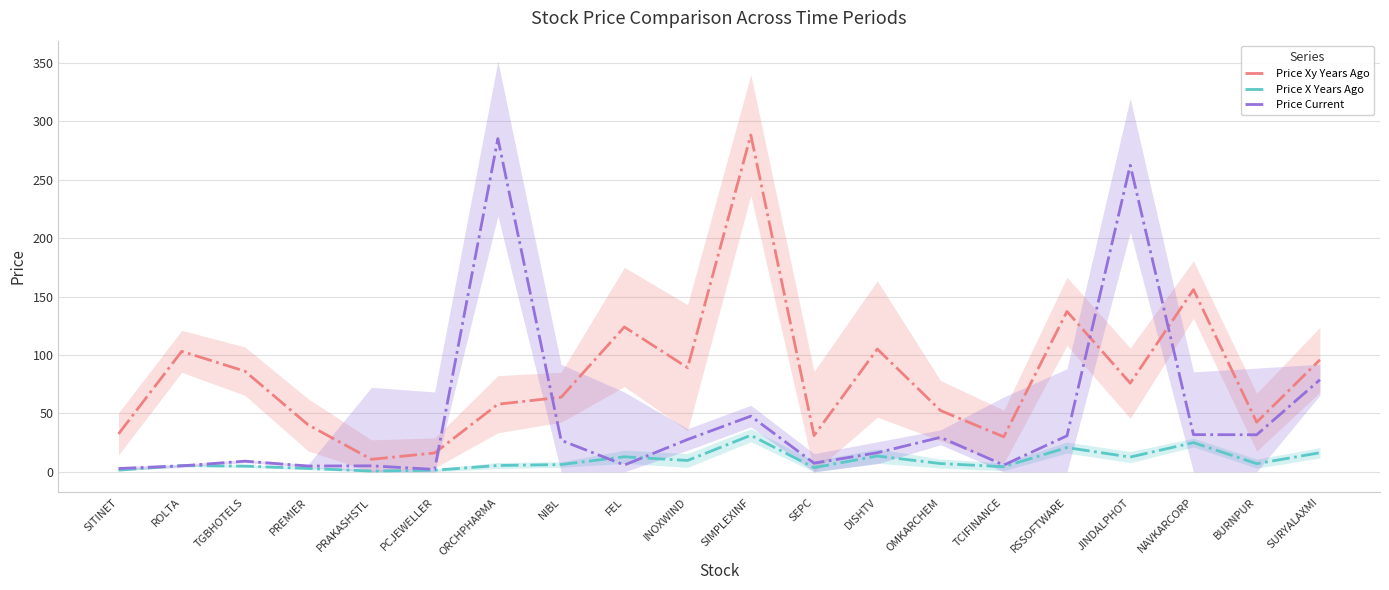

Does the chart have visible grid lines?

Yes